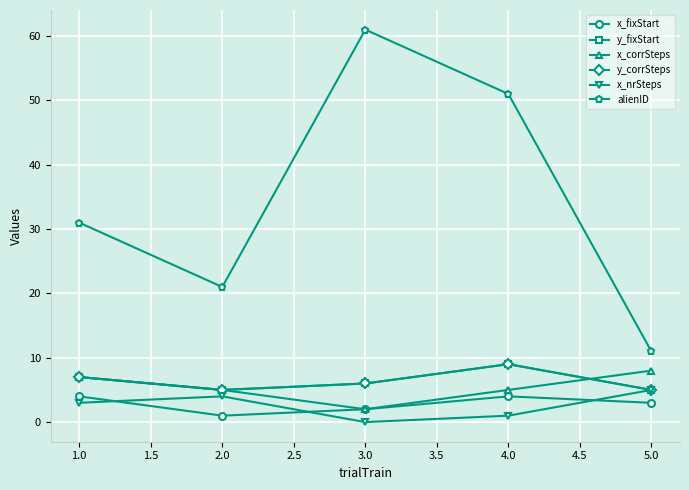

What are all the series names shown in the legend?

x_fixStart, y_fixStart, x_corrSteps, y_corrSteps, x_nrSteps, alienID